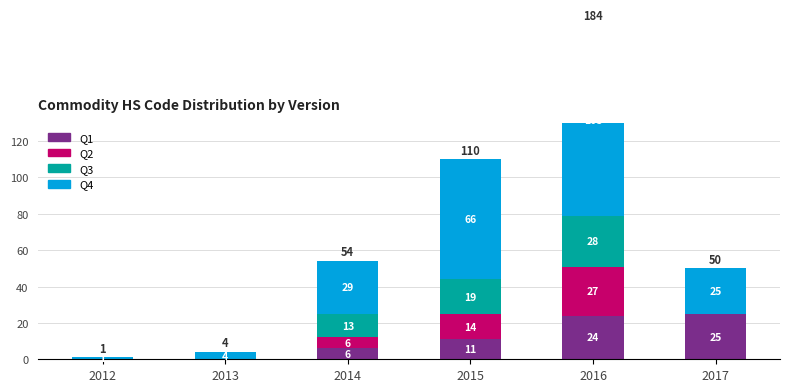

What is the value of the Q4 bar at the 2nd from the left?

4